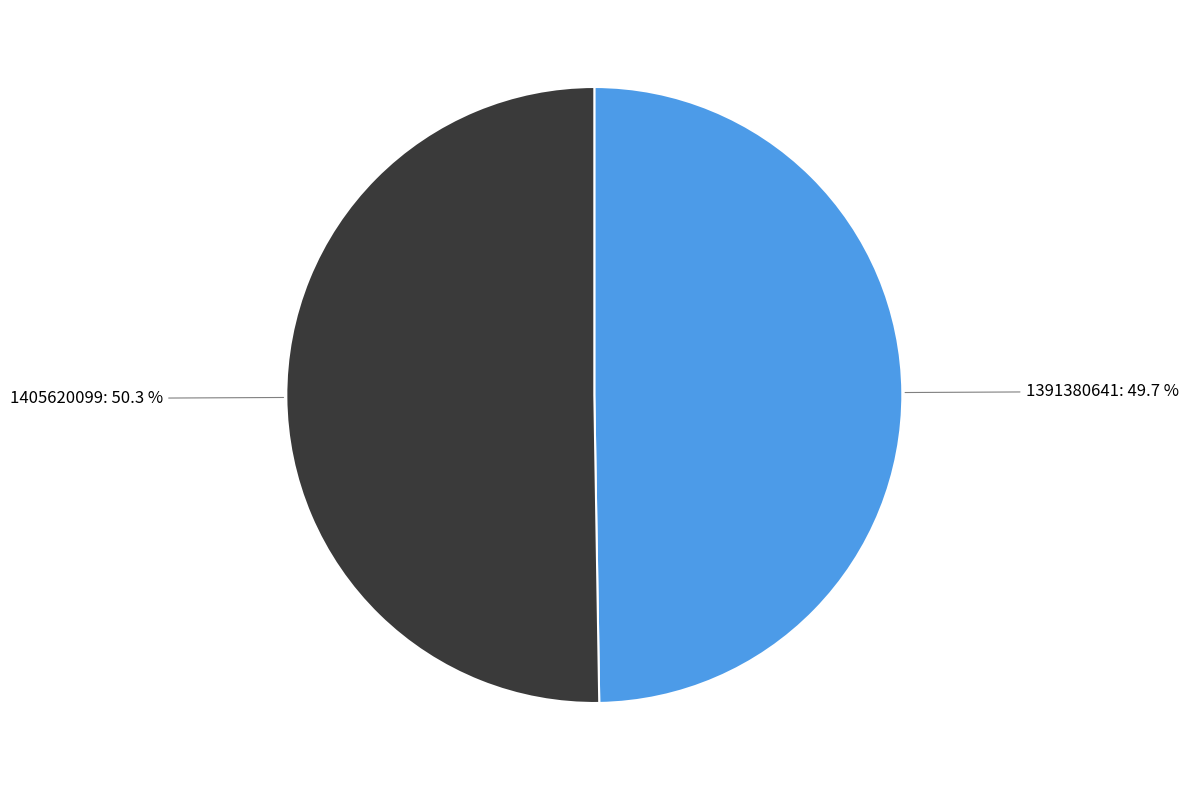

Is the sum of 1405620099 and 1391380641 greater than half?

Yes